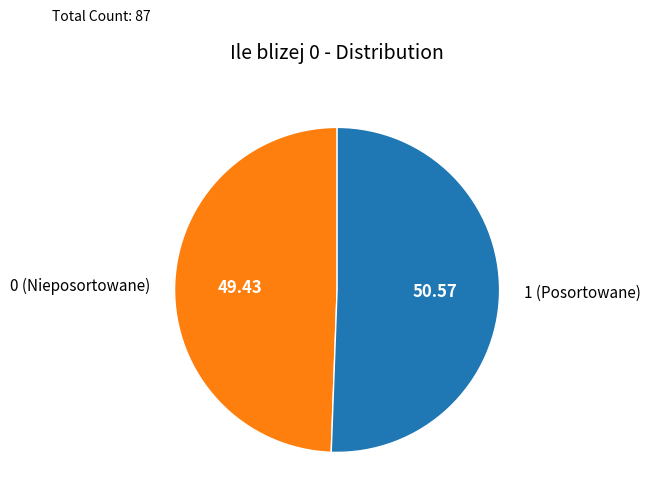

Rank the categories by value from lowest to highest.

0, 1